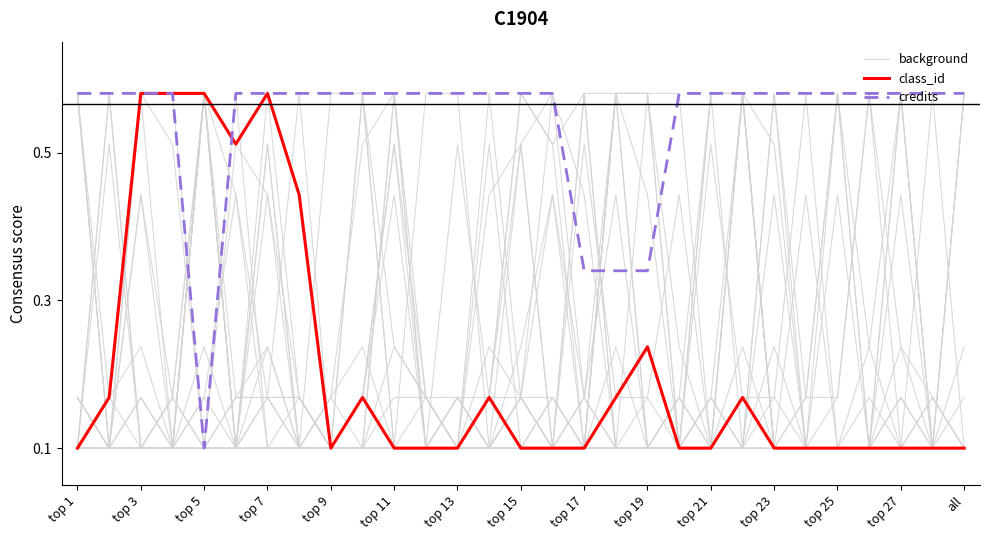

At which label does class_id reach its peak?

top 3